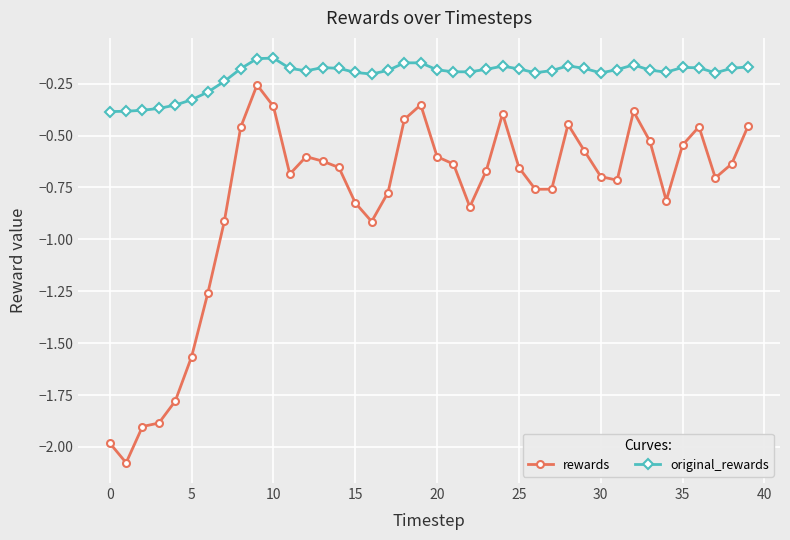

Rank the series by their maximum value, from lowest to highest.

rewards, original_rewards